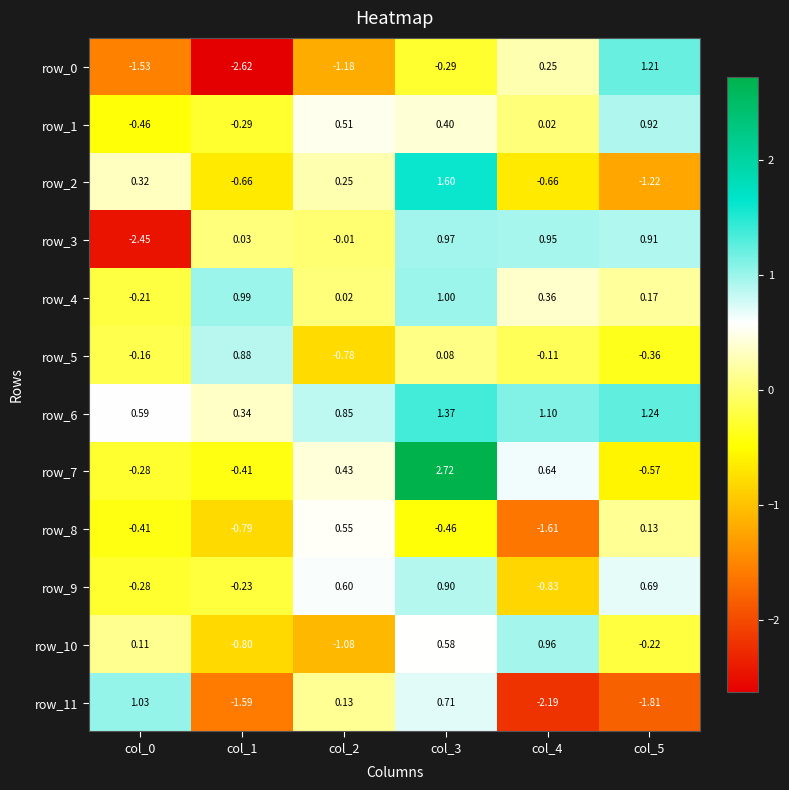

How many data points does each series have?

6